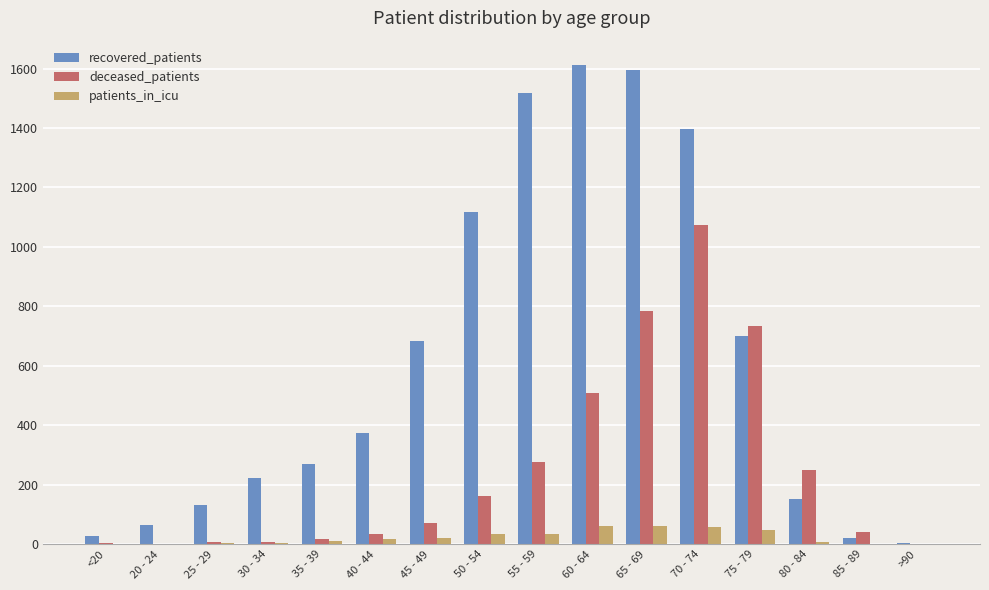

What are all the series names shown in the legend?

recovered_patients, deceased_patients, patients_in_icu